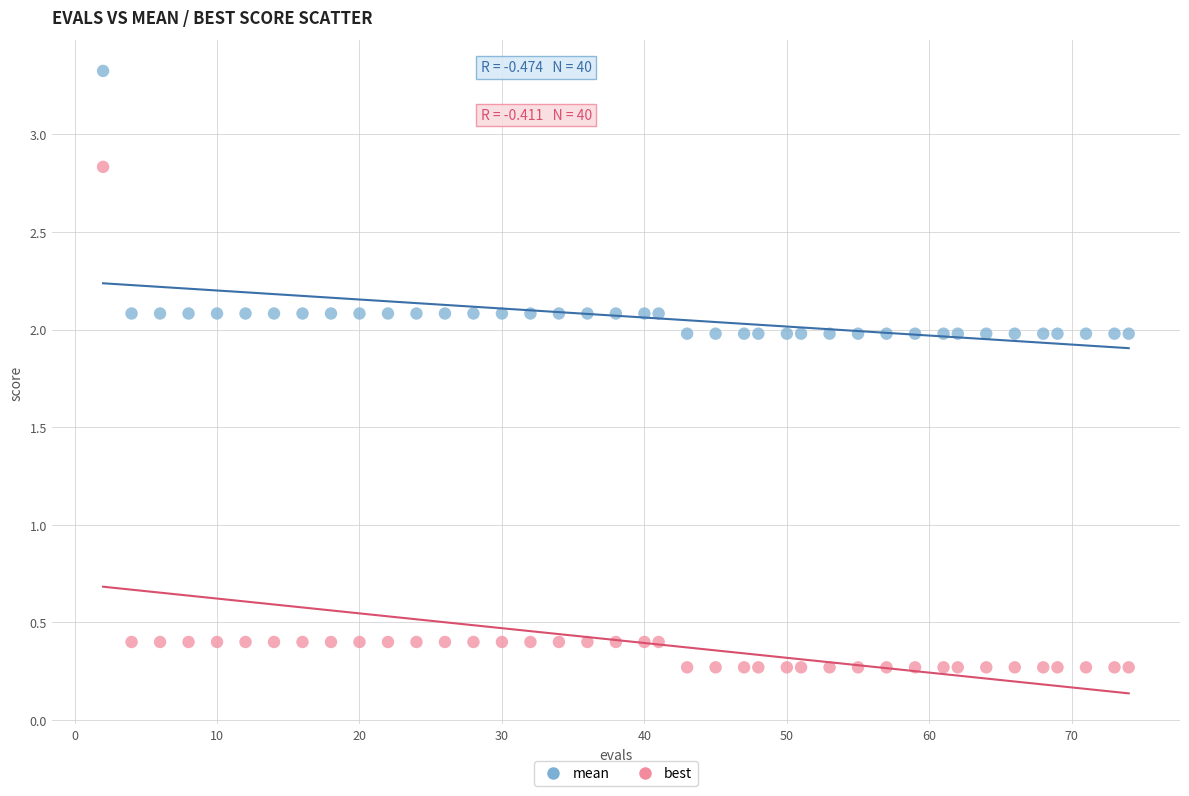

Across all data points, what is the range of X values (max minus min)?

72.0